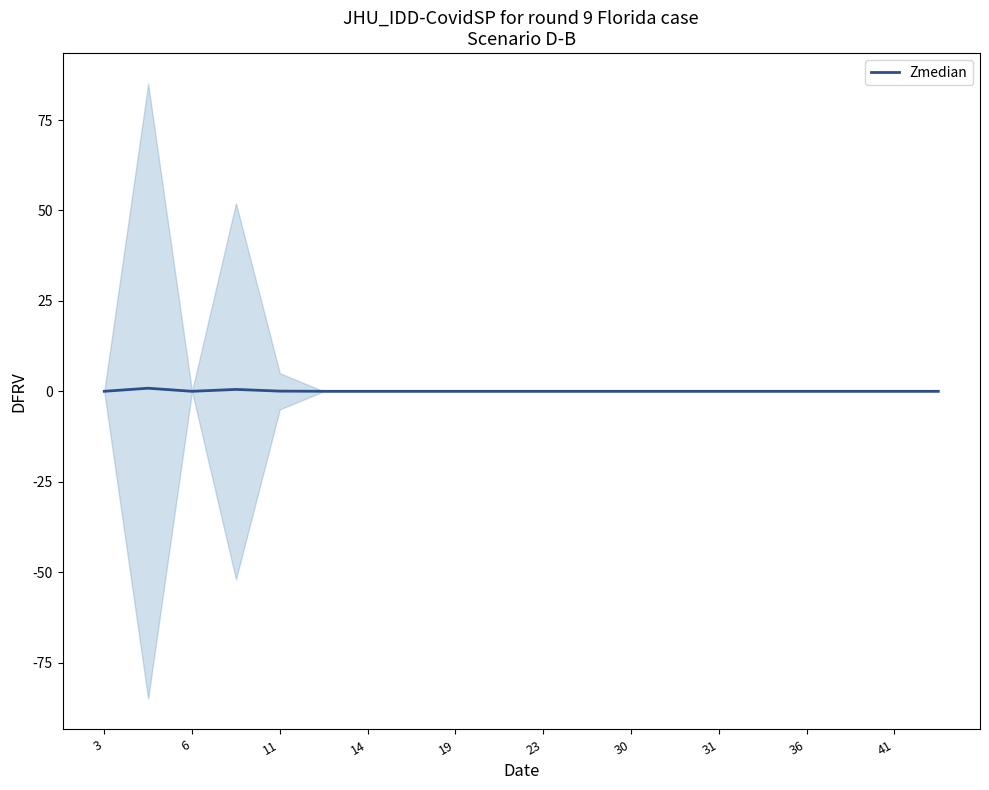

How many points are lower than both their immediate neighbors (excluding endpoints)?

1